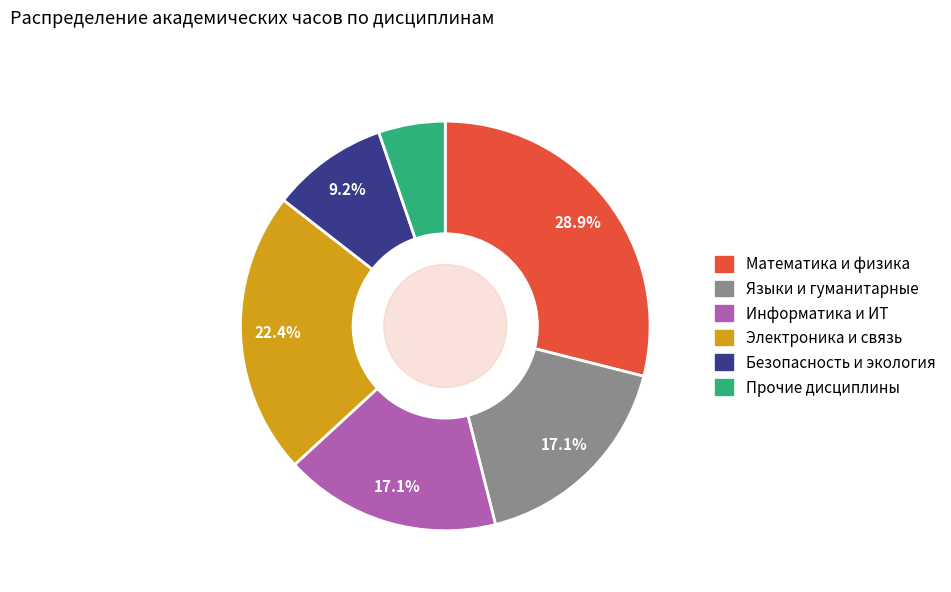

How many segments does this pie chart have?

6